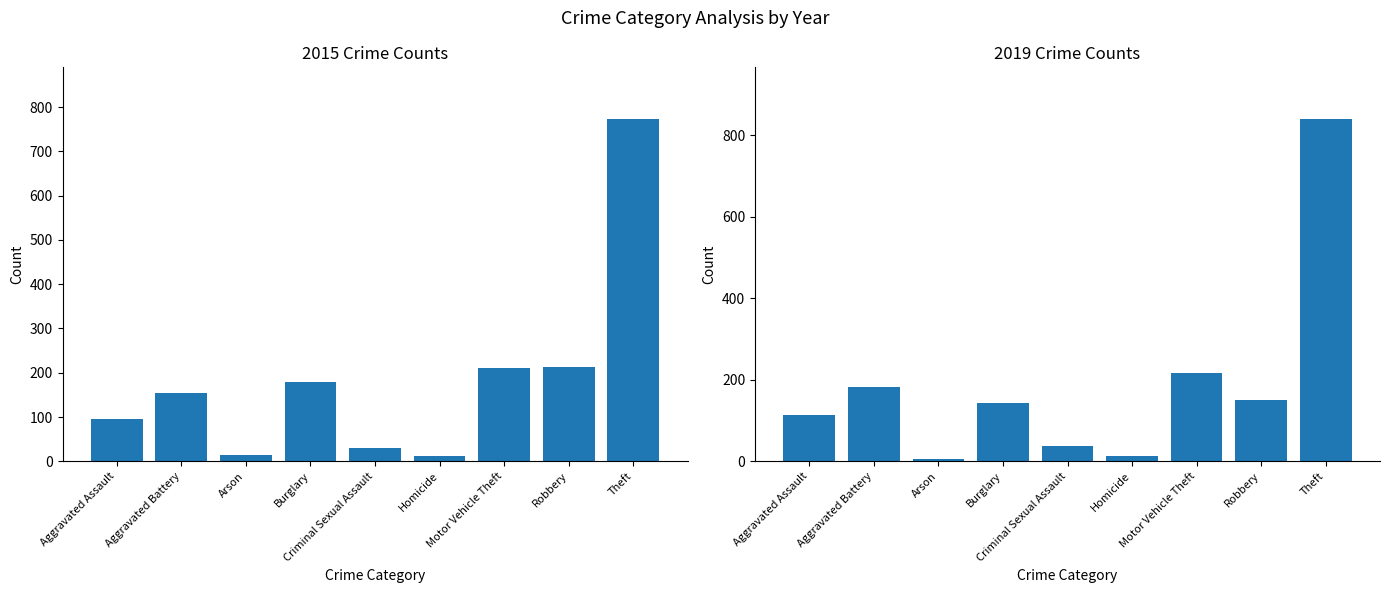

What is the value of the 2015 bar at the 2nd from the left?

154